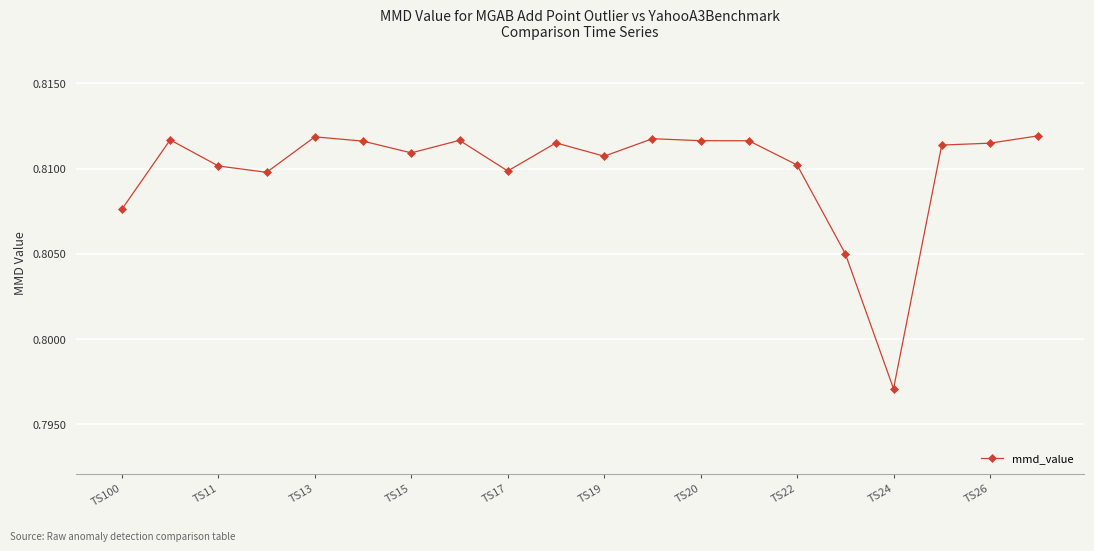

What is the sum of all values?

16.2